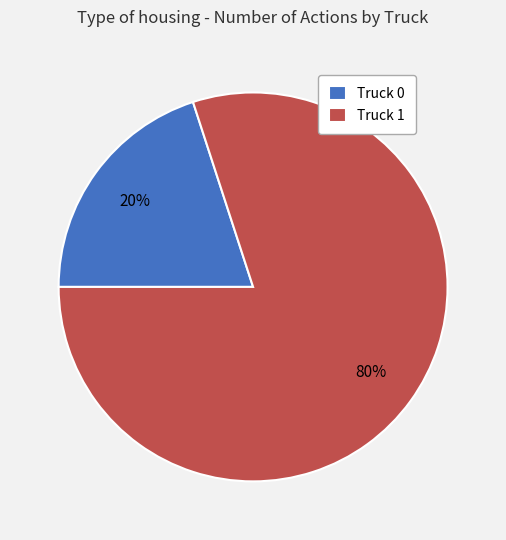

Count the number of slices in the pie.

2